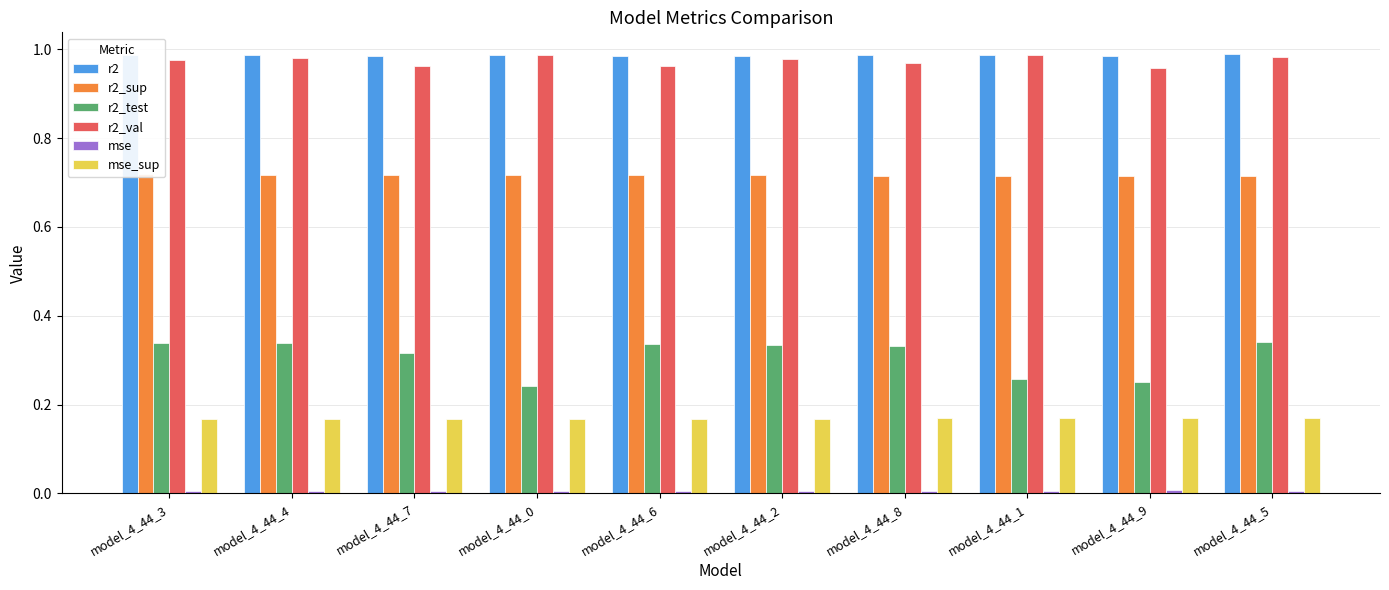

Is the value of mse_sup at model_4_44_1 greater than the value of r2_sup at model_4_44_1?

No